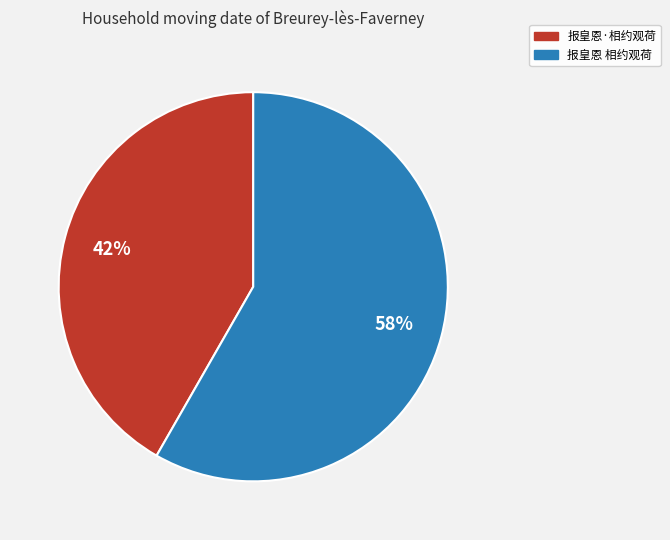

Is it true that 报皇恩·相约观荷 is 28% of the pie?

False